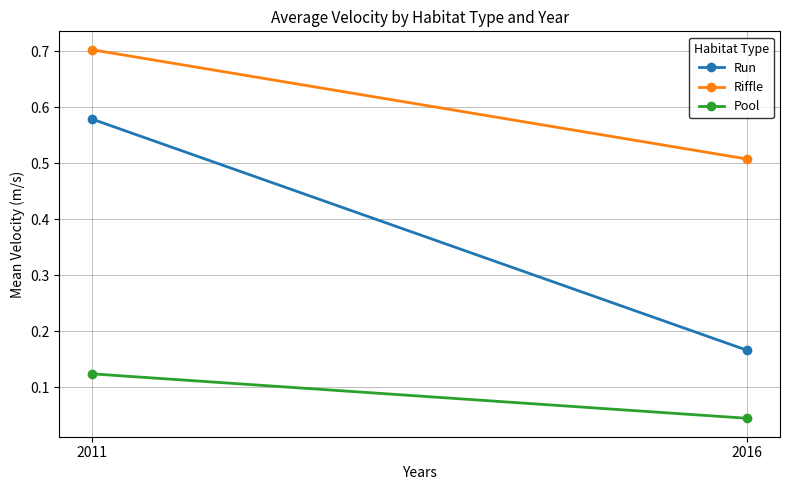

What is the spread (max minus min) of values at 2016?

0.5